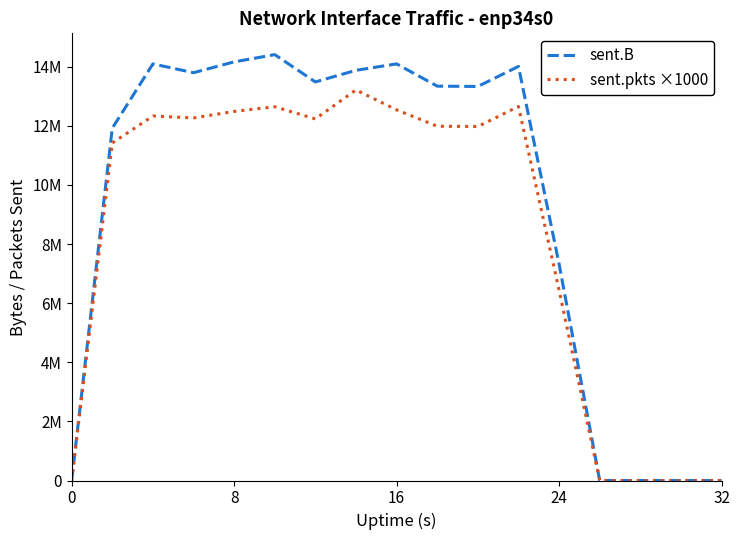

What are all the series names shown in the legend?

sent.B, sent.pkts ×1000